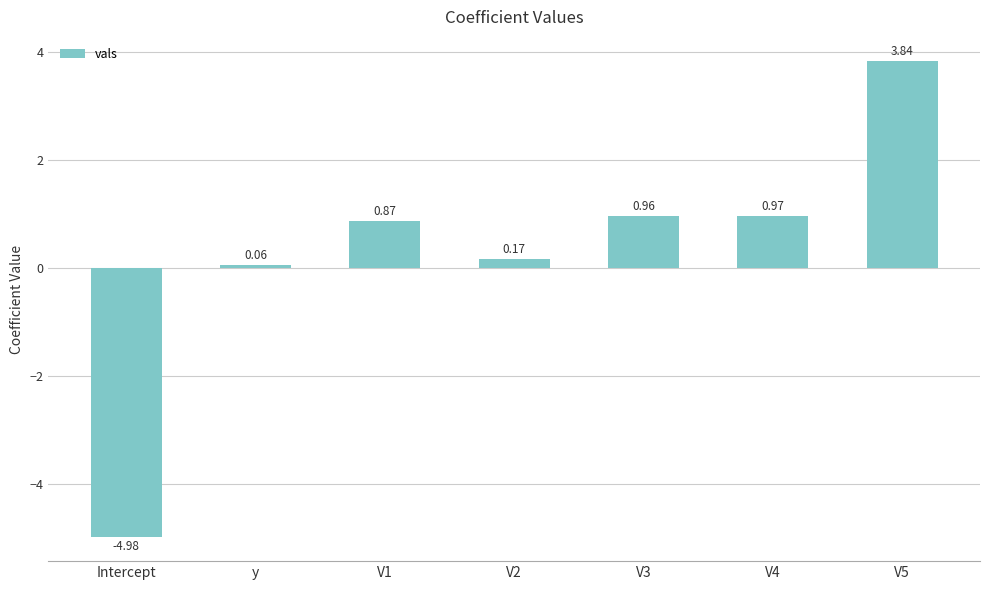

What is the label of the 4th bar from the right?

V2